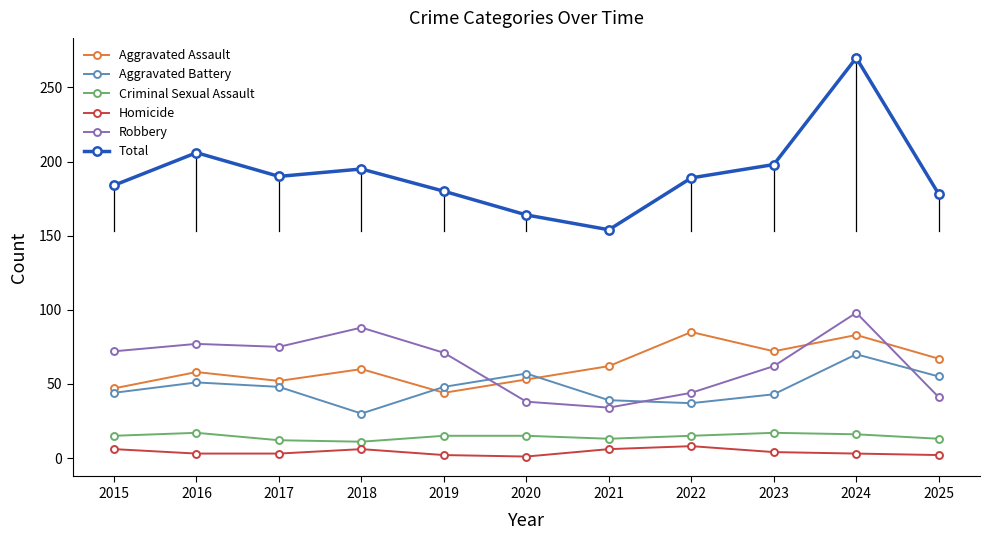

At which category does the chart reach its peak across all series?

2024